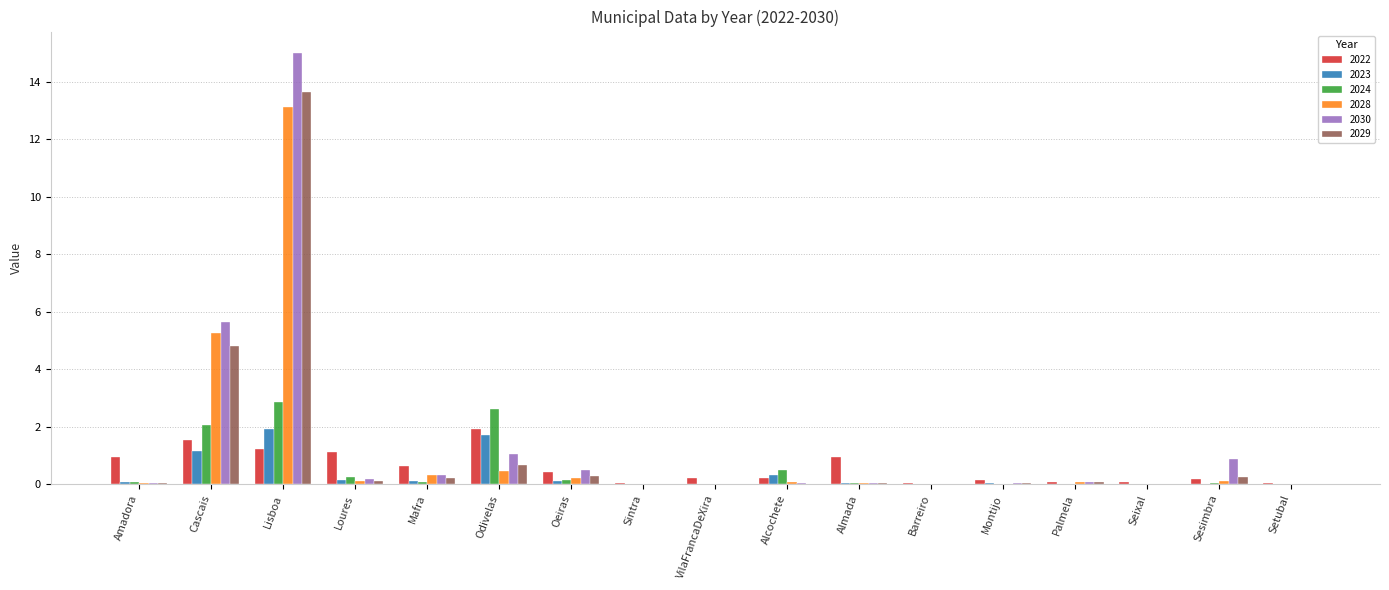

What is the sum of all 2028 values?

19.8